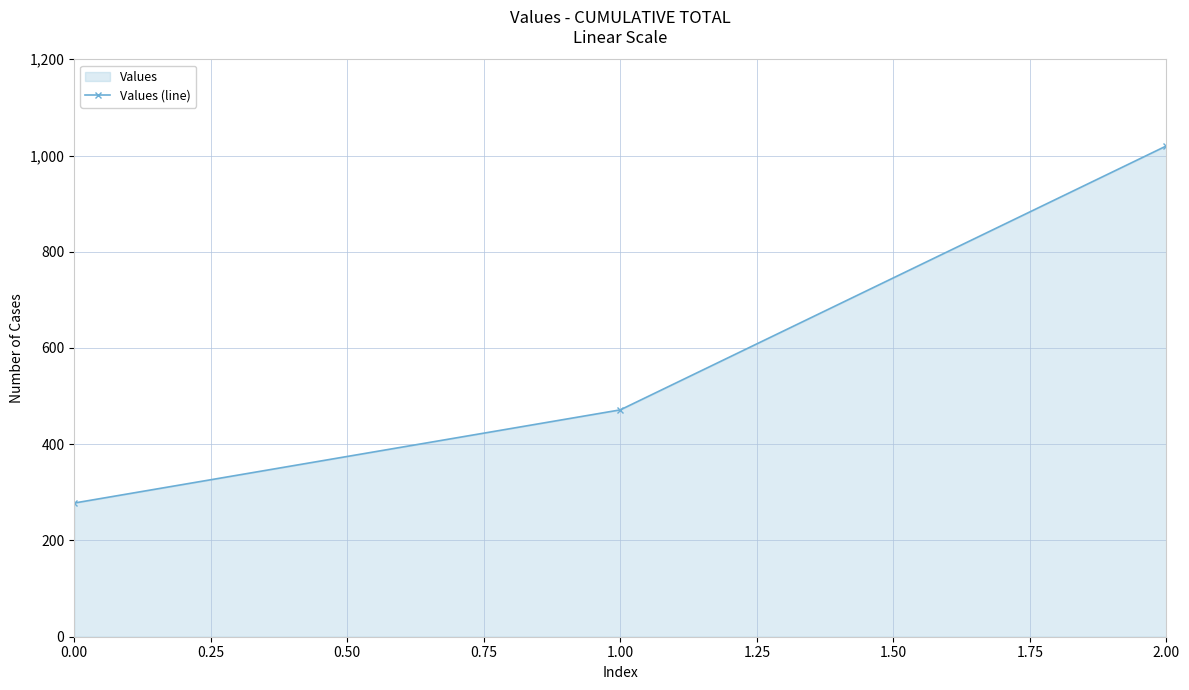

How many categories are shown in the chart?

3